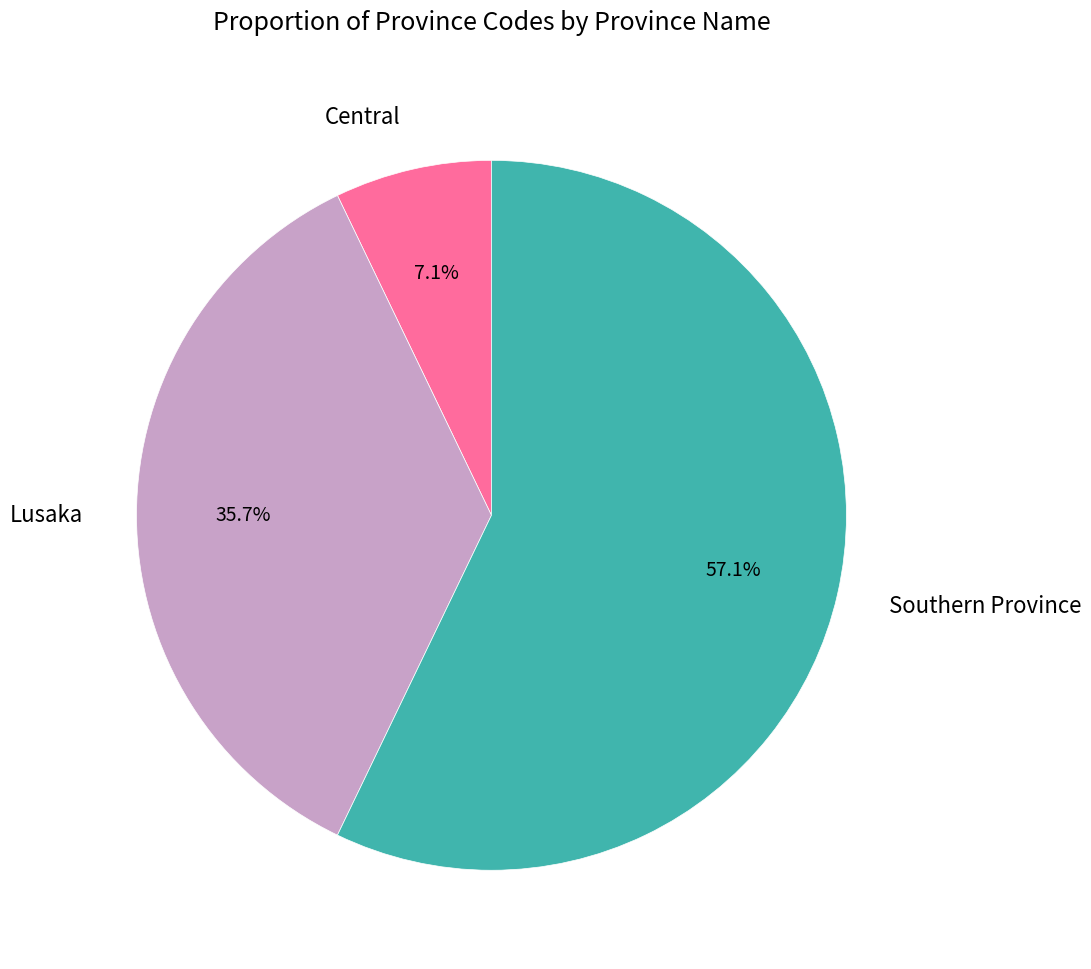

Is there any slice that represents more than half of the pie?

Yes